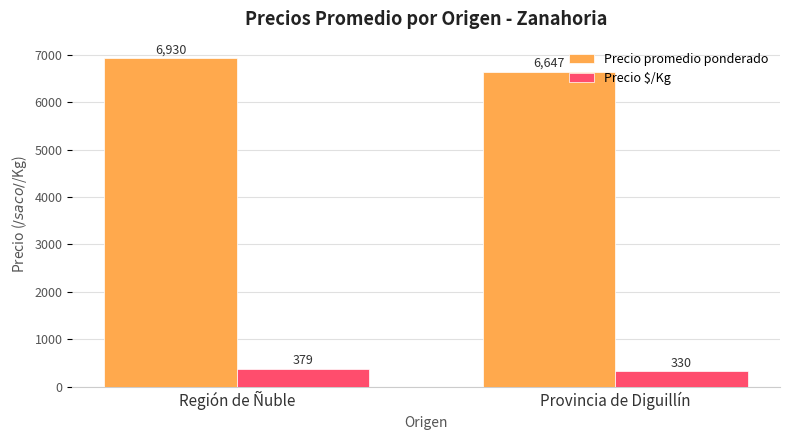

Rank the series by their average value, from lowest to highest.

Precio $/Kg, Precio promedio ponderado